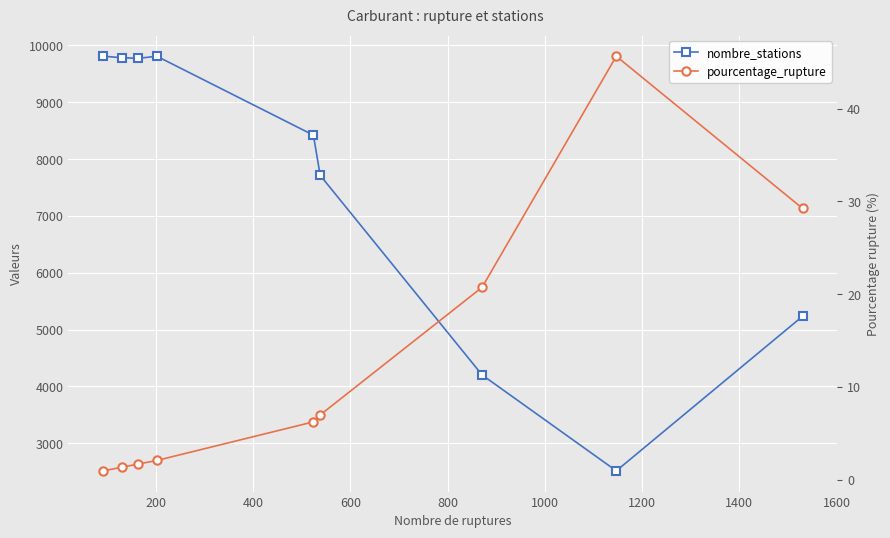

At how many categories does at least one series exceed 7481?

6